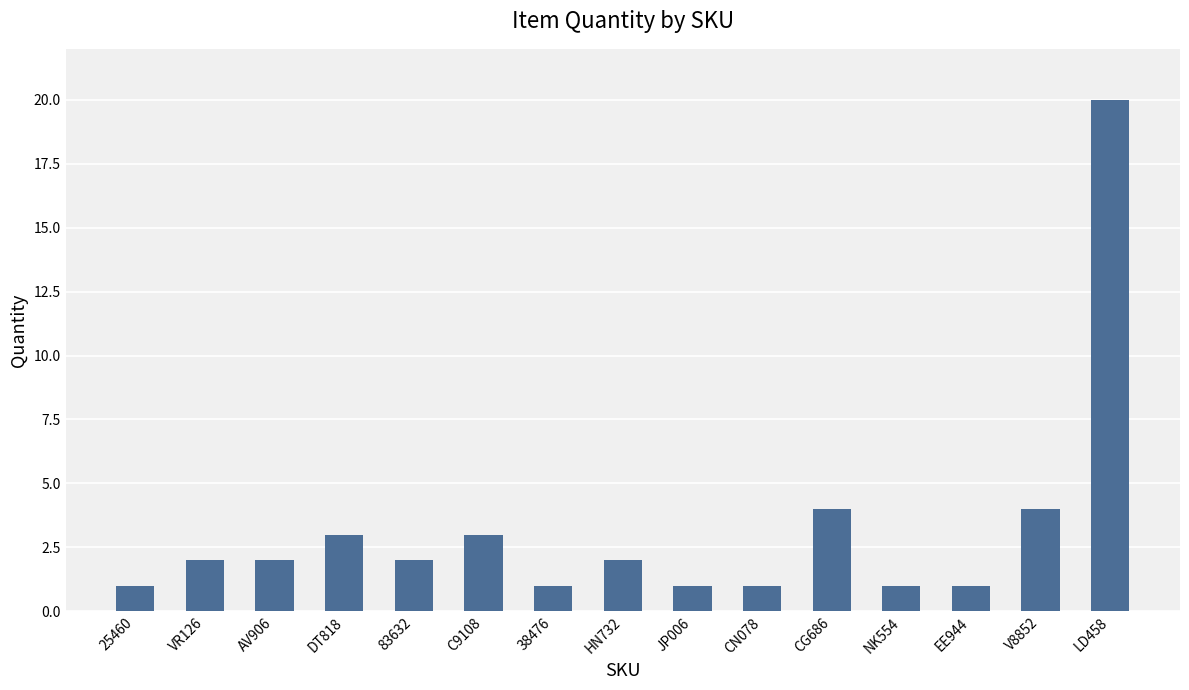

Which label corresponds to the largest value in the chart?

LD458